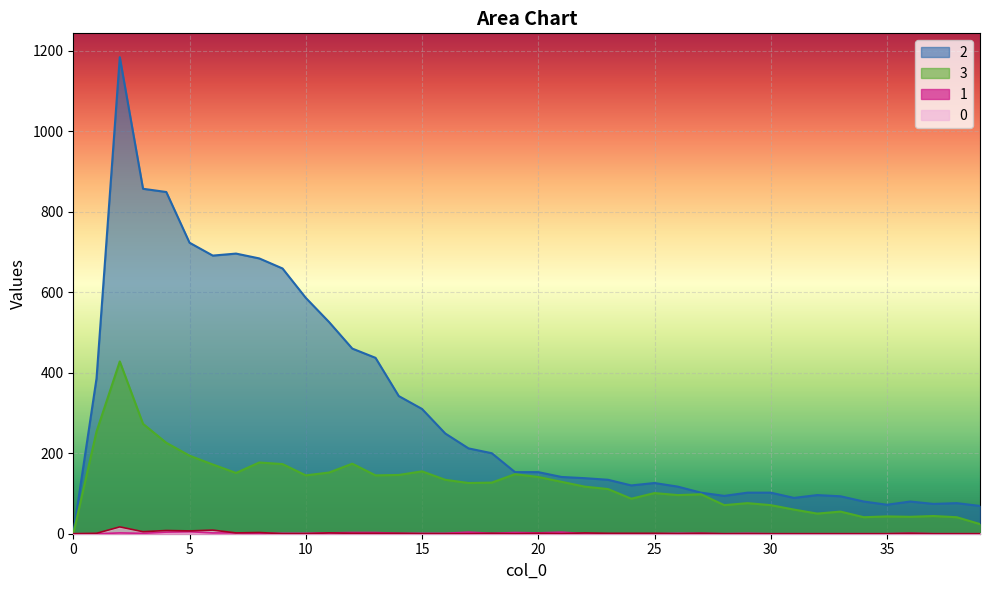

What is the difference between the second highest and second lowest values in the 2 series?

788